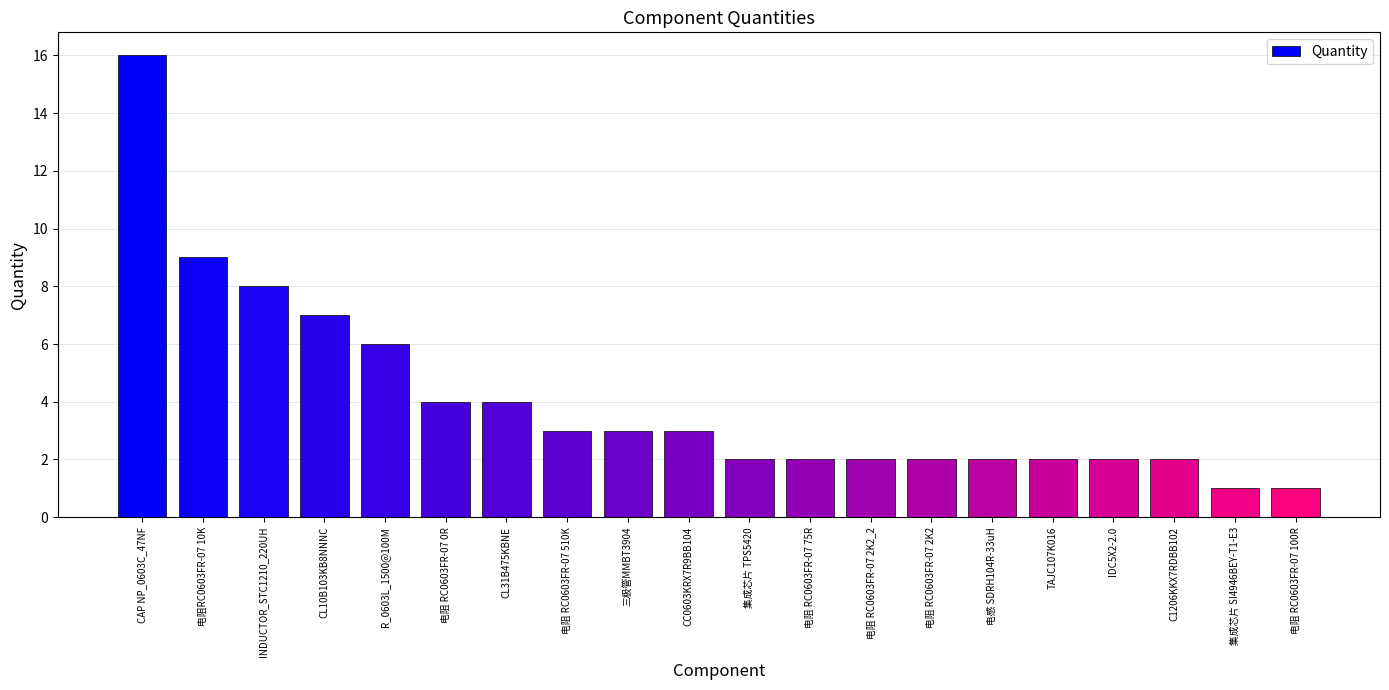

Reading left to right, transcribe all the data shown in this chart.

CAP NP_0603C_47NF=16	电阻RC0603FR-07 10K=9	INDUCTOR_STC1210_220UH=8	CL10B103KB8NNNC=7	R_0603L_1500@100M=6	电阻 RC0603FR-07 0R=4	CL31B475KBNE=4	电阻 RC0603FR-07 510K=3	三极管MMBT3904=3	CC0603KRX7R9BB104=3	集成芯片 TPS5420=2	电阻 RC0603FR-07 75R=2	电阻 RC0603FR-07 2K2_2=2	电阻 RC0603FR-07 2K2=2	电感 SDRH104R-33uH=2	TAJC107K016=2	IDC5X2-2.0=2	C1206KKX7RDBB102=2	集成芯片 SI4946BEY-T1-E3=1	电阻 RC0603FR-07 100R=1